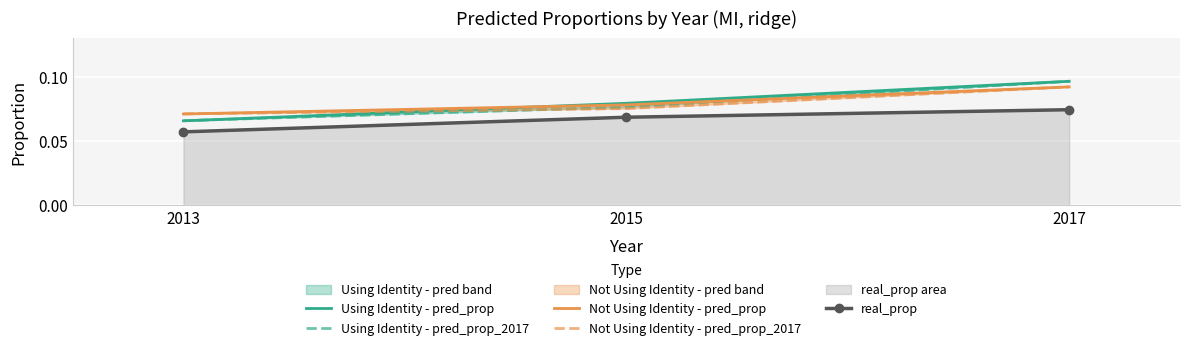

What is the value of the Not Using Identity - pred_prop_2017 point at the 1st from the left?

0.1